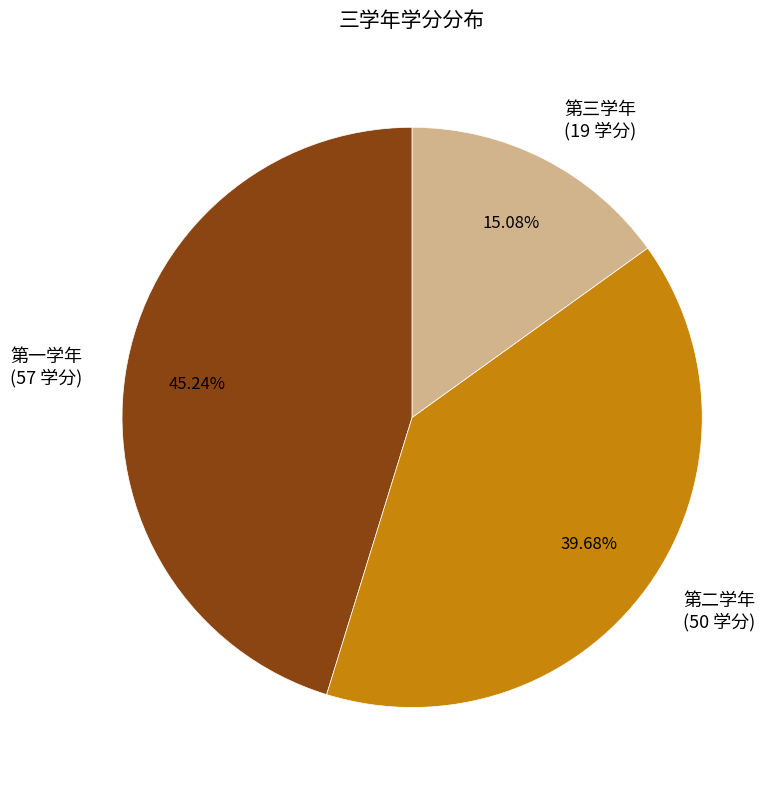

What percentage is the 第三学年 slice, to the nearest percent?

15%